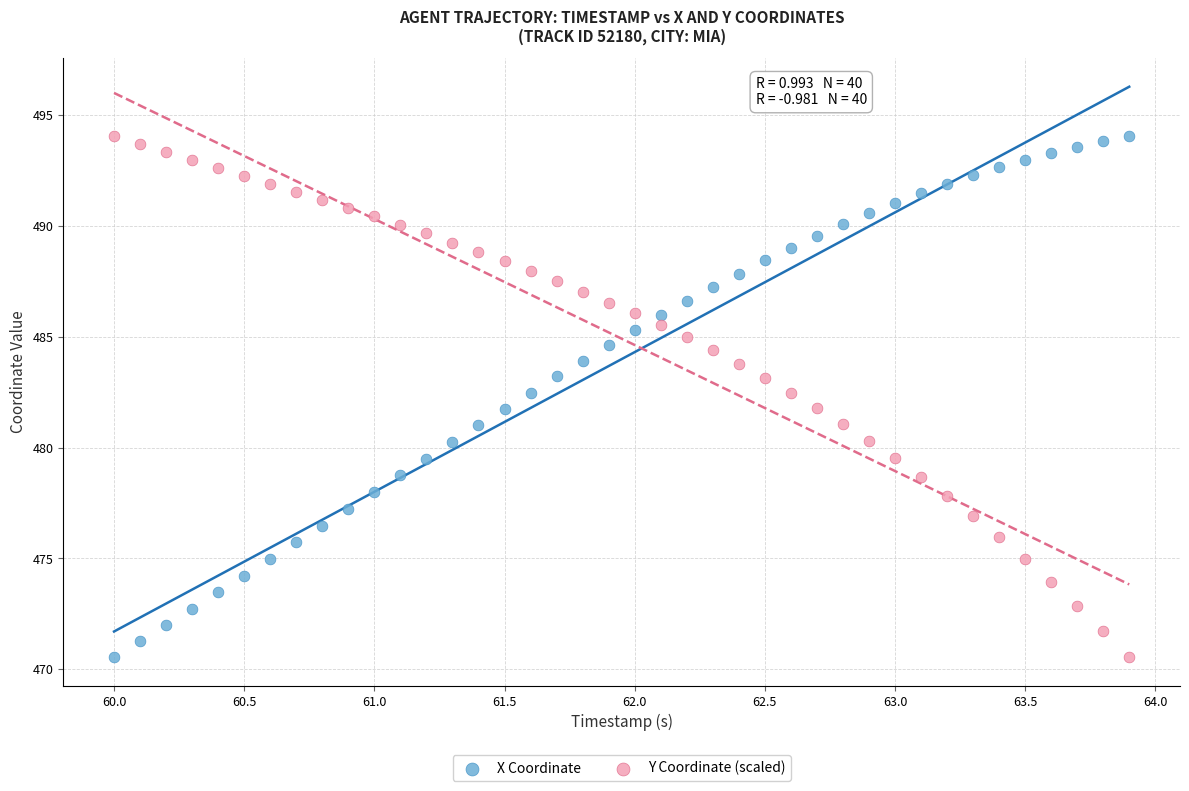

What are all the series names shown in the legend?

X Coordinate, Y Coordinate (scaled)